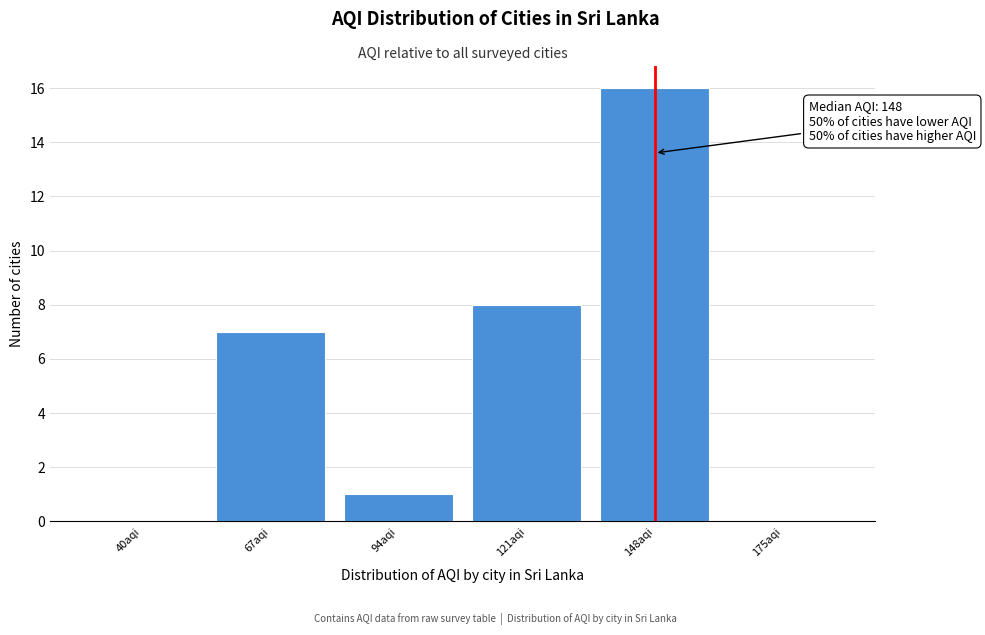

Reading right to left, extract all data points from this chart.

175aqi=0	148aqi=16	121aqi=8	94aqi=1	67aqi=7	40aqi=0